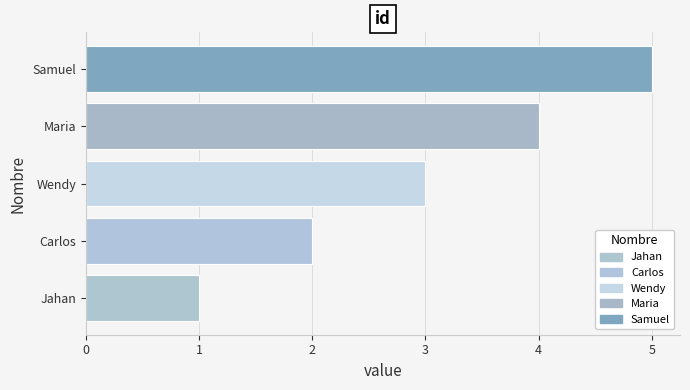

Count the values in the range 2 to 4.

3